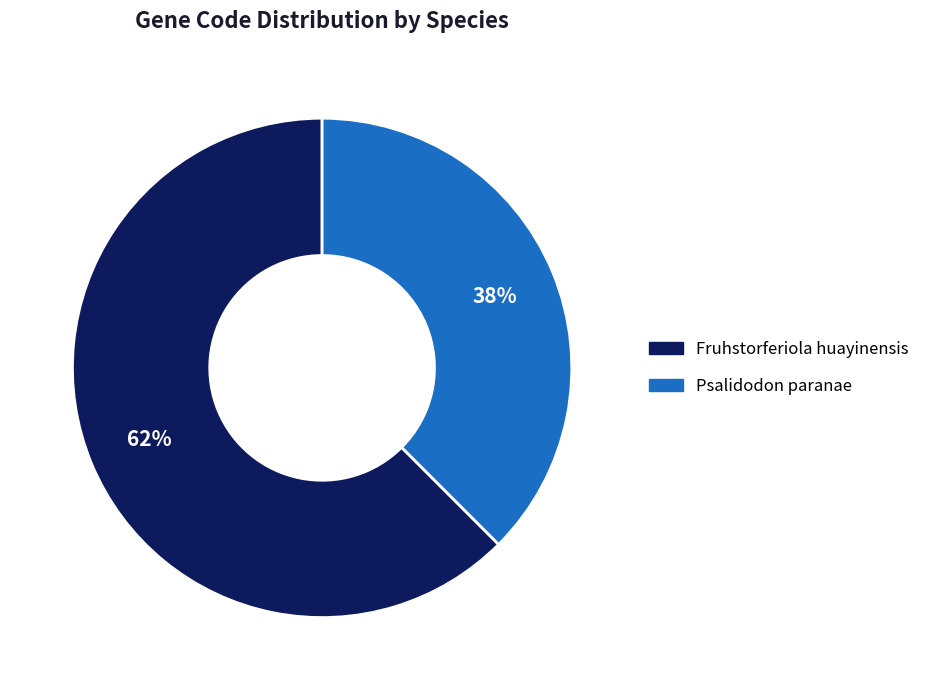

Is there a majority slice in this chart?

Yes